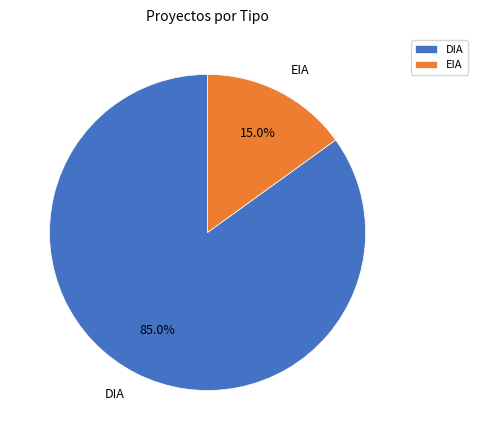

What is the largest slice in the pie chart?

DIA